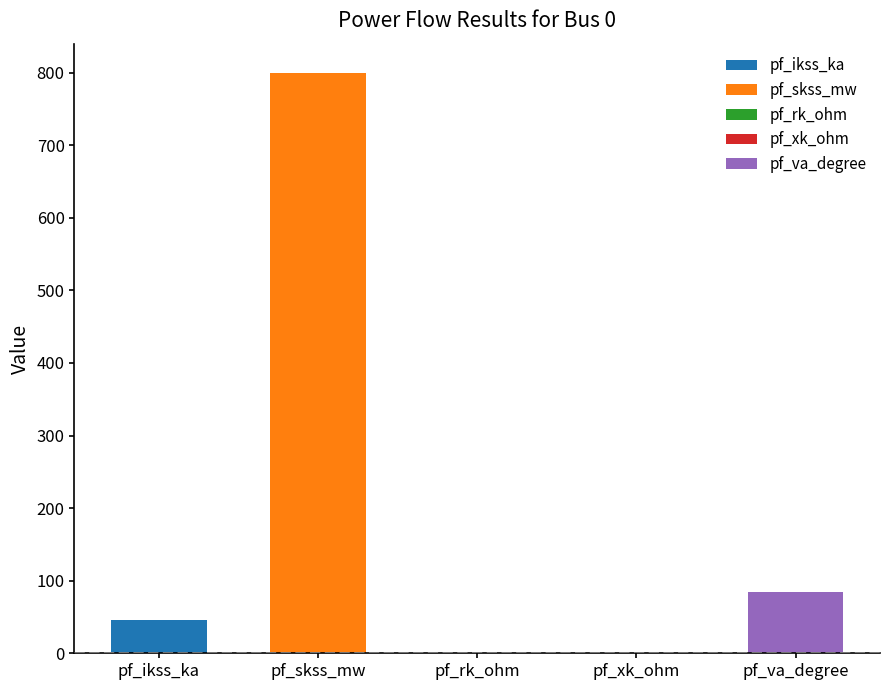

How many bars are there in total?

5